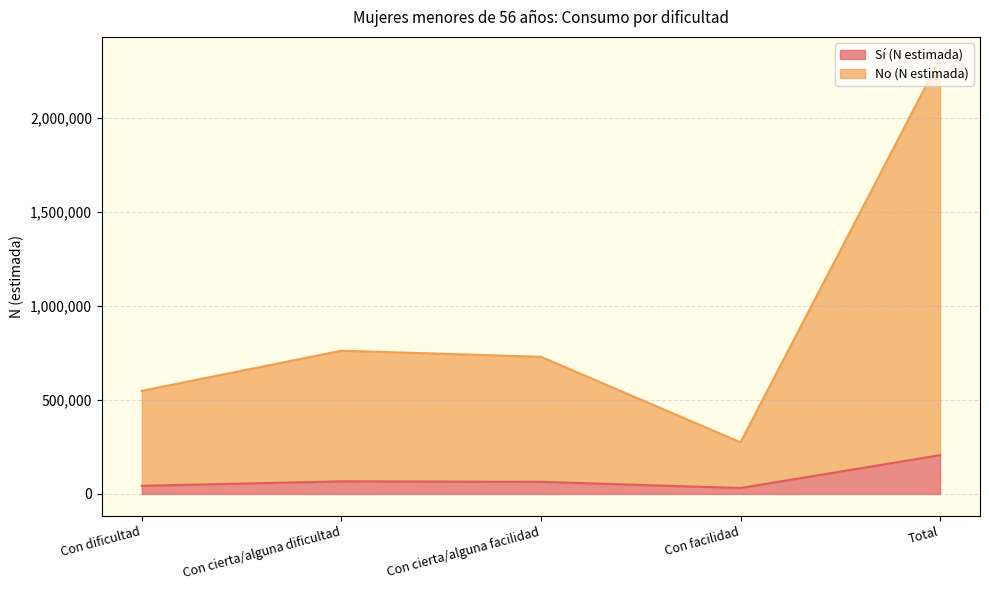

How many data points does each series have?

5